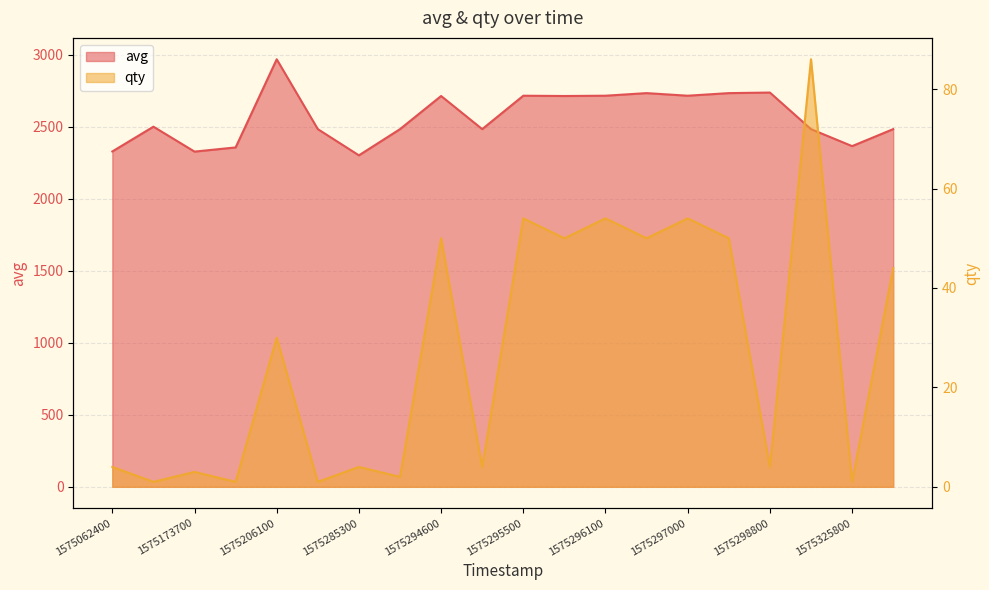

At which label is qty closest to 43?

1575326100